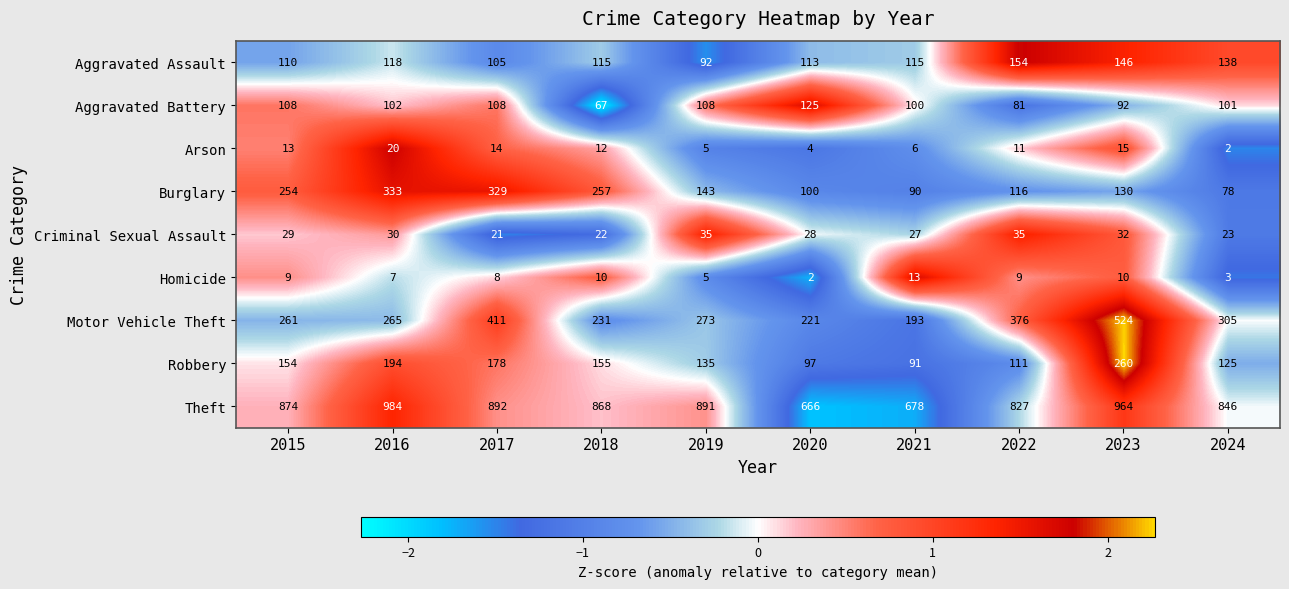

At 2016, list the series in order from smallest to largest.

Homicide, Arson, Criminal Sexual Assault, Aggravated Battery, Aggravated Assault, Robbery, Motor Vehicle Theft, Burglary, Theft